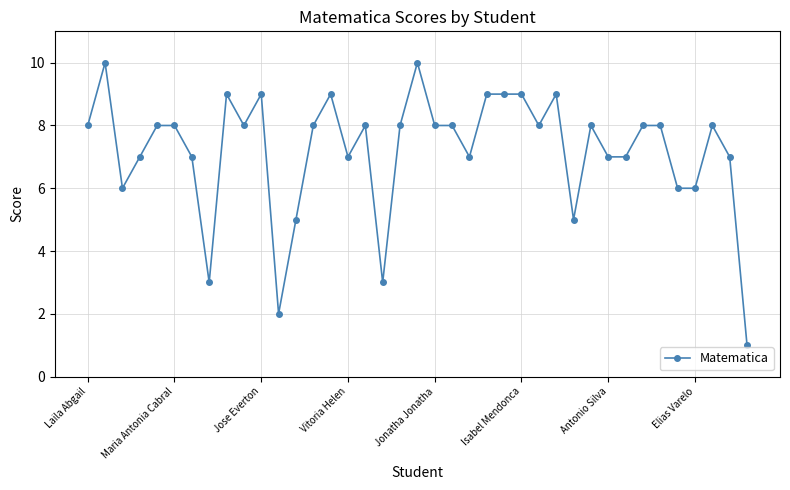

What is the maximum value shown in the chart?

10